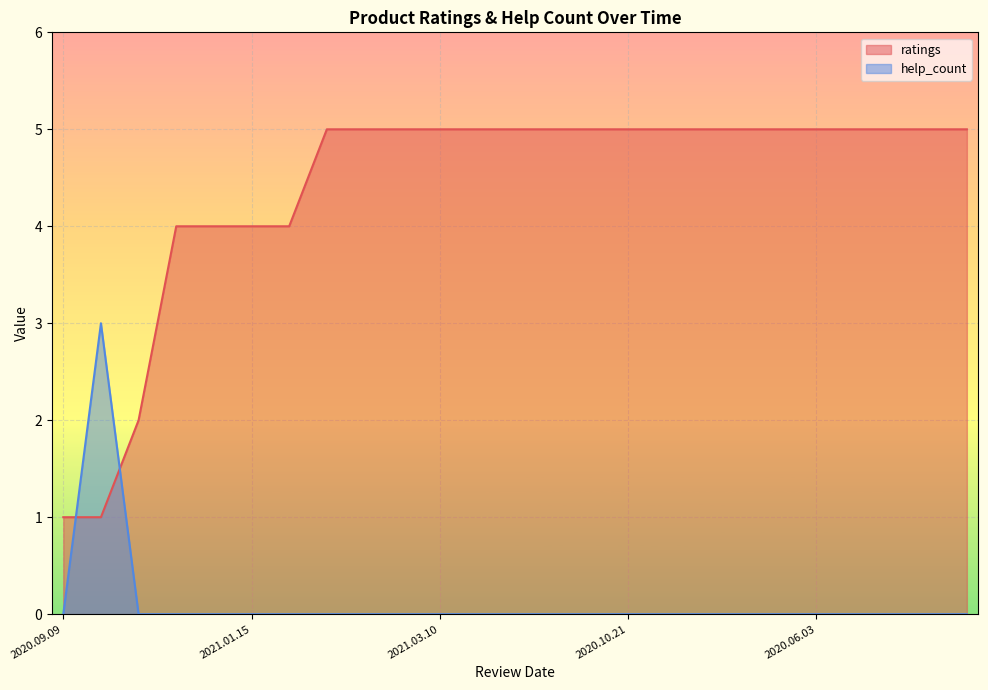

The ratings series shows 3 at 2020.06.01. True or false?

False